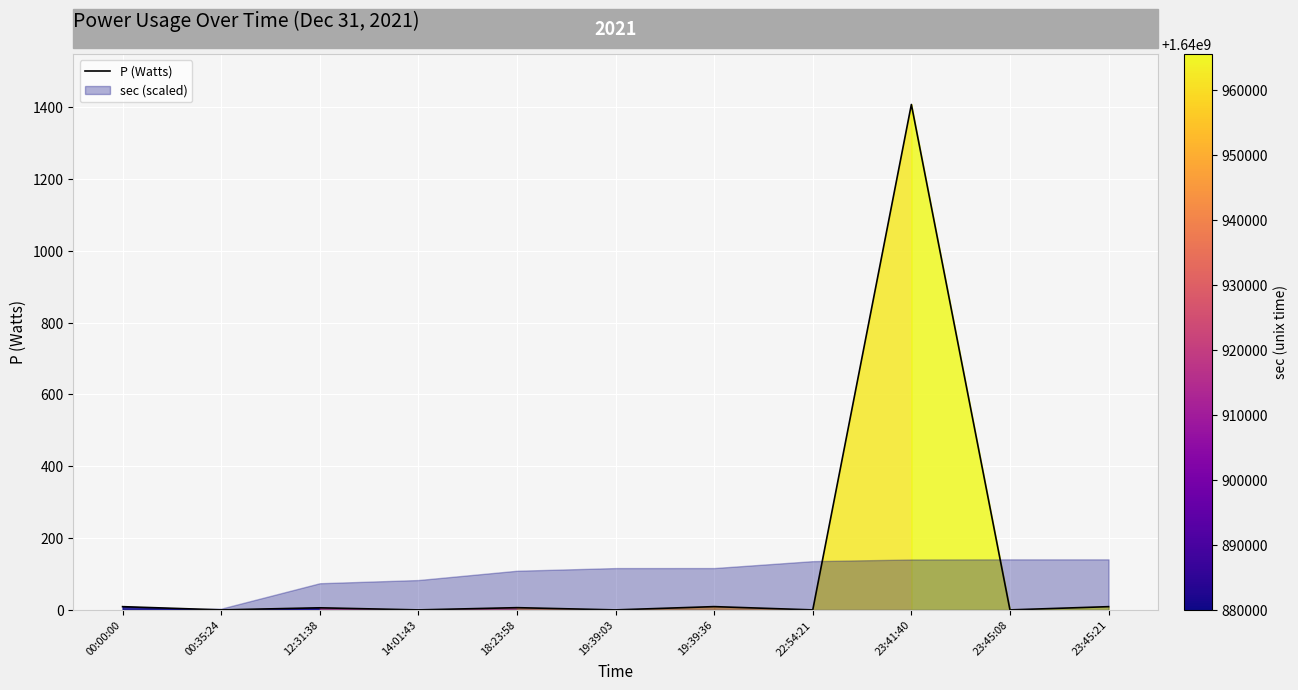

Reading left to right, extract all data points from this chart.

9.0	0.0	5.8	0.0	6.2	0.0	9.1	0.0	1407.3	0.0	9.0